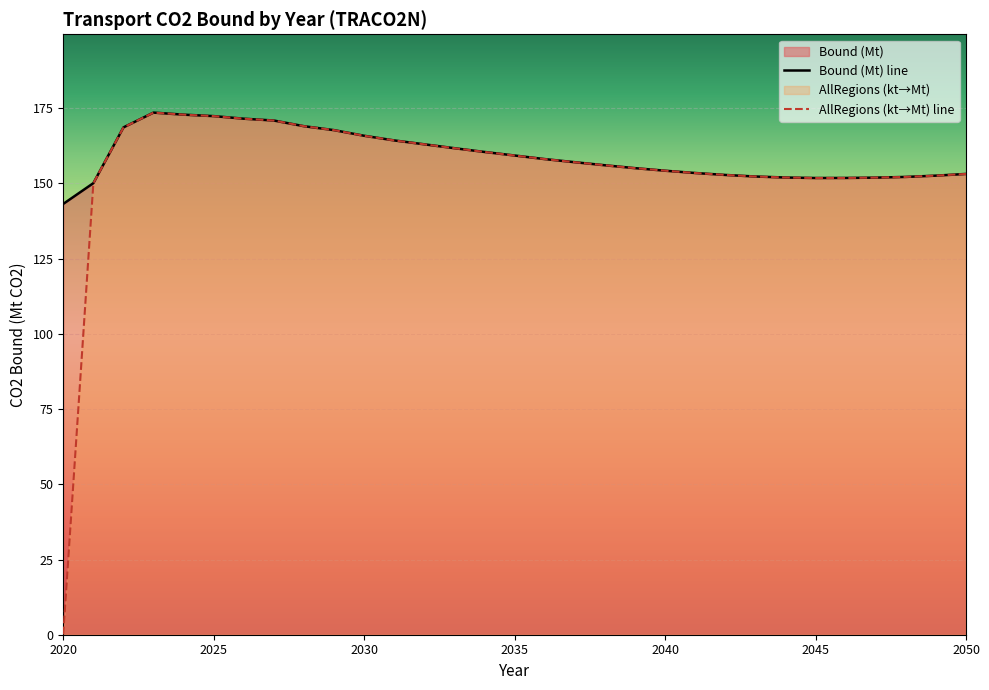

How many intersections are there between Bound (Mt) and AllRegions (kt)?

1